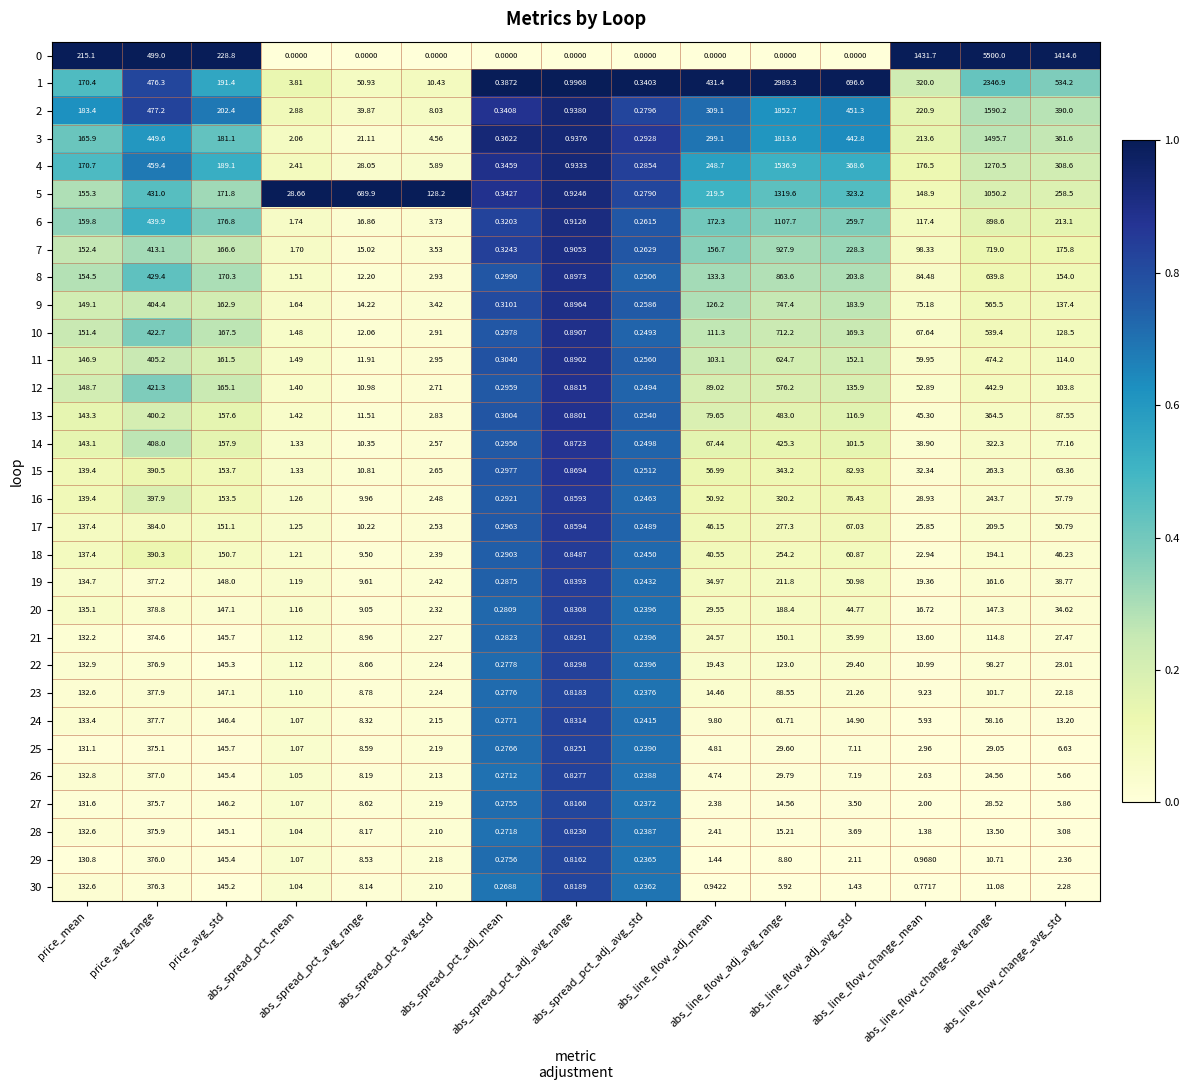

Which series has the largest total across all categories?

0